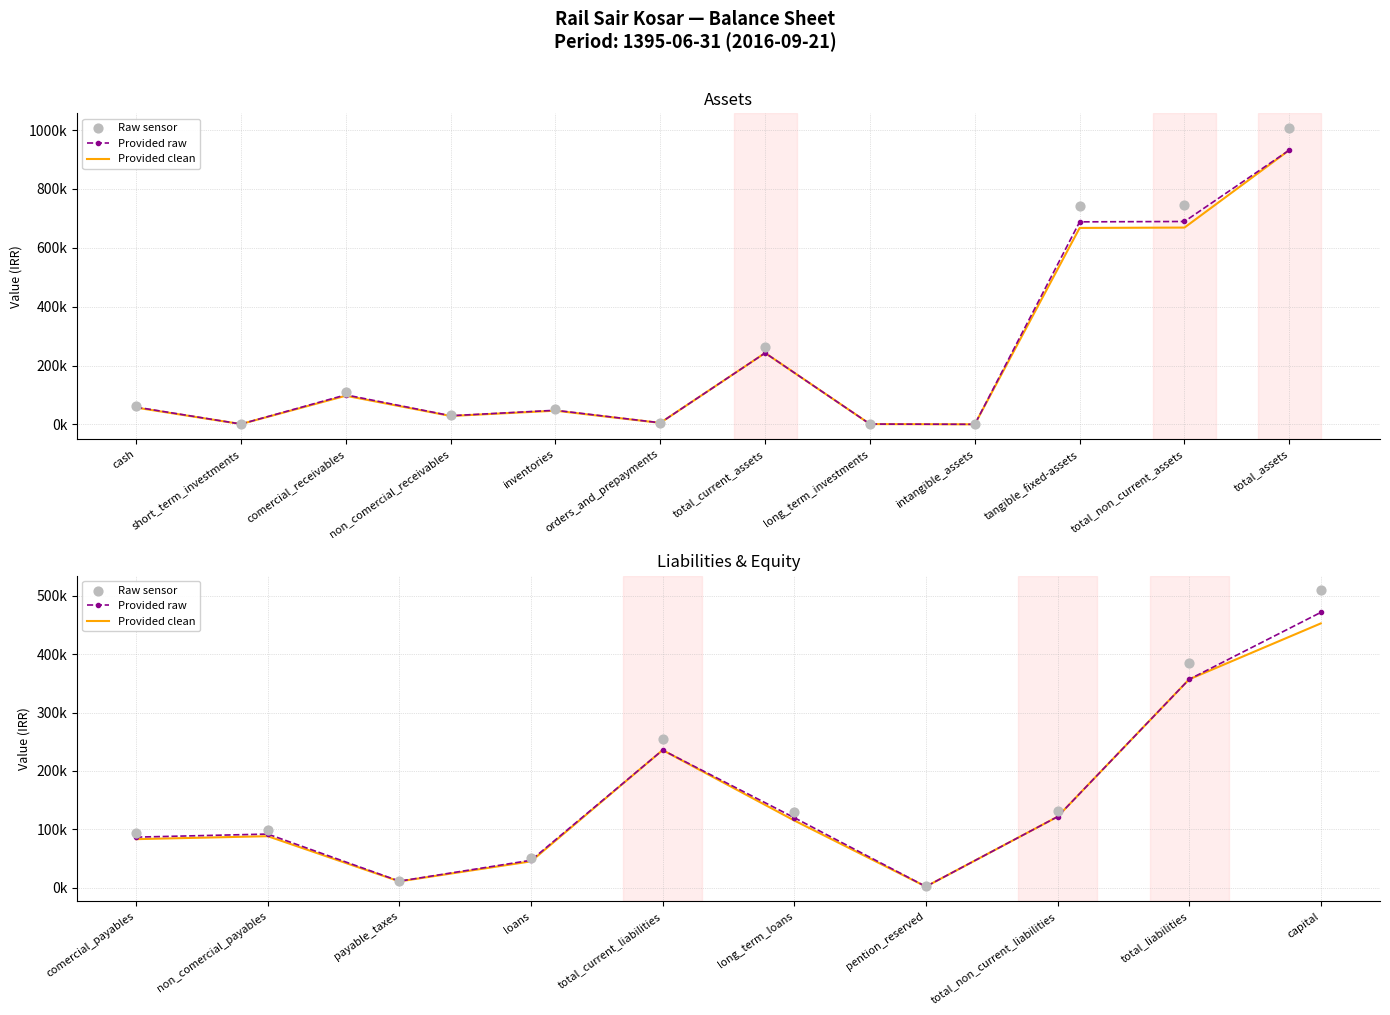

Which series has the largest Y range (max minus min)?

Raw sensor